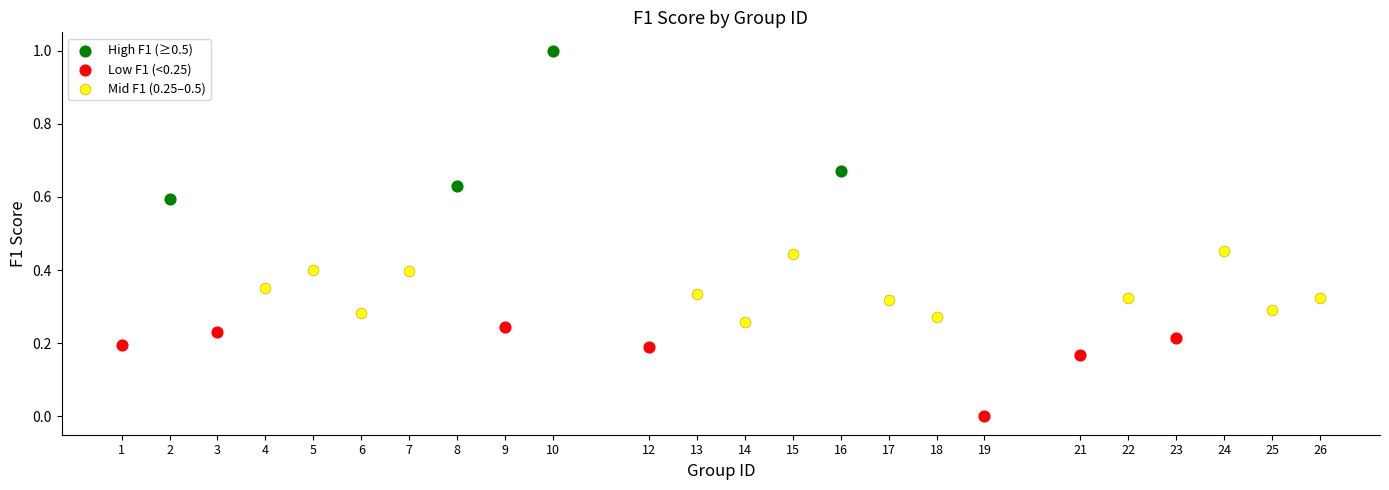

What are all the series names shown in the legend?

High F1 (≥0.5), Low F1 (<0.25), Mid F1 (0.25–0.5)